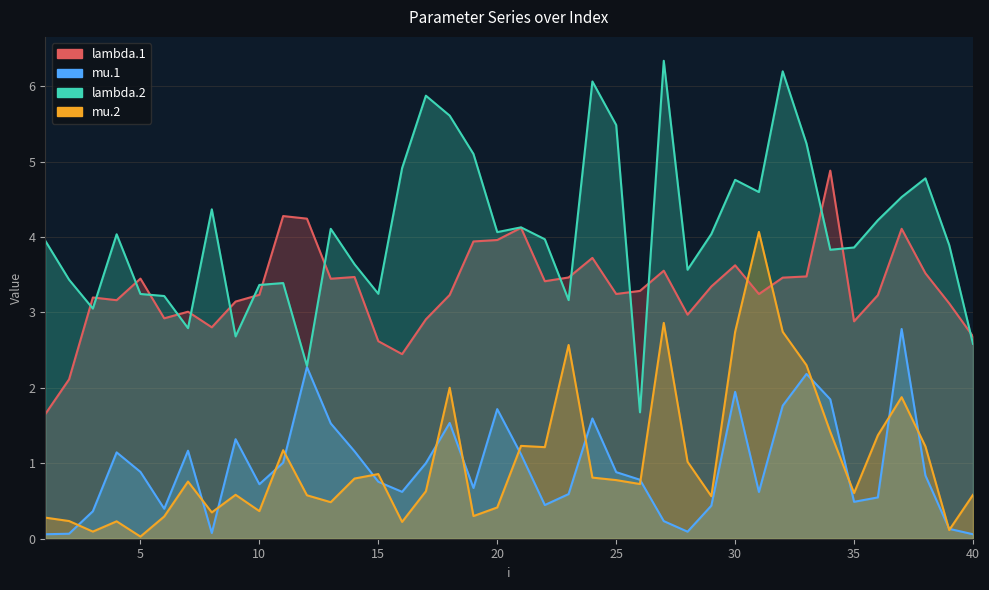

Rank the categories by mu.1 value from highest to lowest.

37, 12, 33, 30, 34, 32, 20, 24, 18, 13, 9, 7, 14, 4, 21, 11, 17, 5, 25, 38, 26, 15, 10, 19, 16, 31, 23, 36, 35, 22, 29, 6, 3, 27, 39, 28, 8, 2, 1, 40